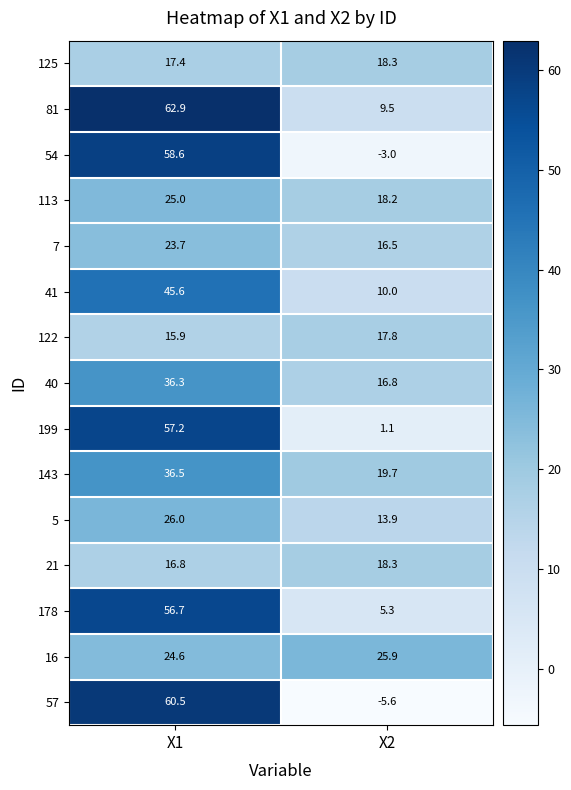

What is the difference between the highest and lowest values at X2?

31.5